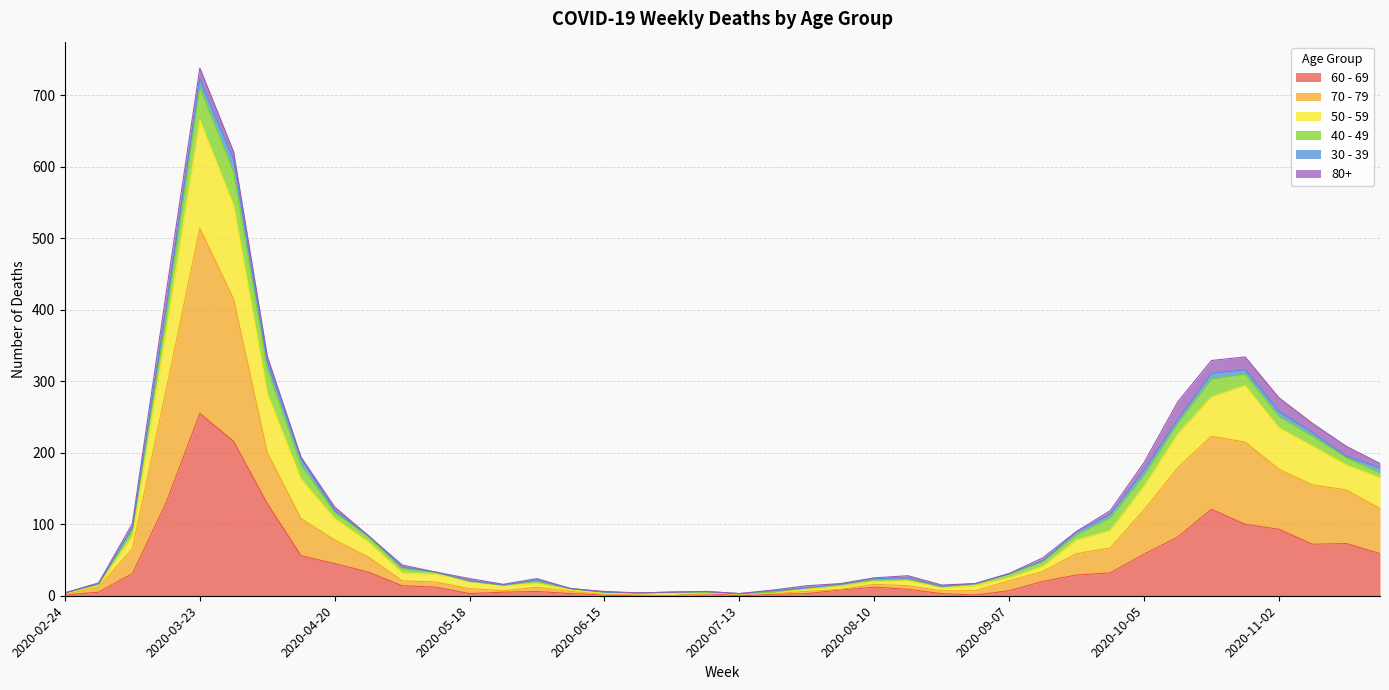

Which category has the highest value in the 60 - 69 series?

2020-03-23